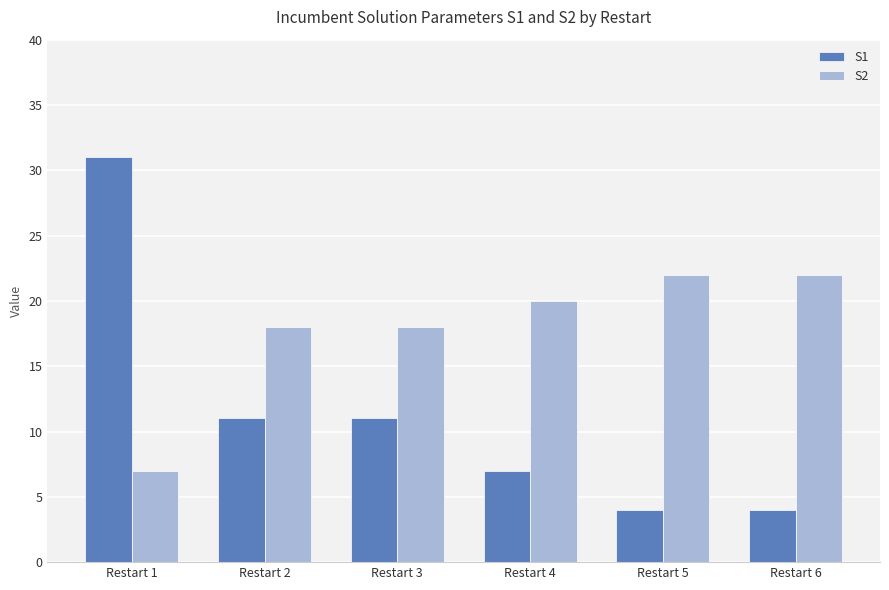

Rank the series at Restart 3 from lowest to highest value.

S1, S2